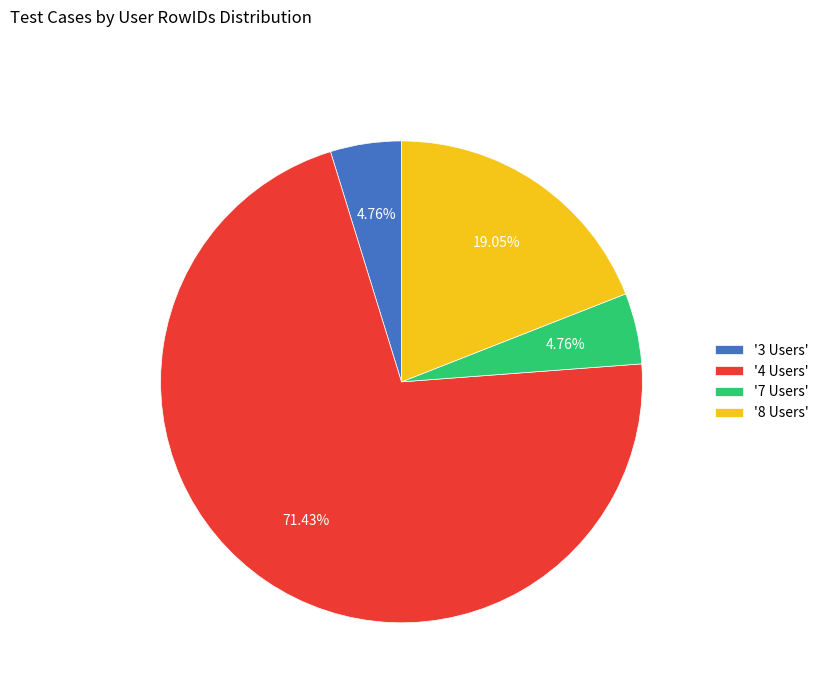

Is there any slice that represents more than half of the pie?

Yes